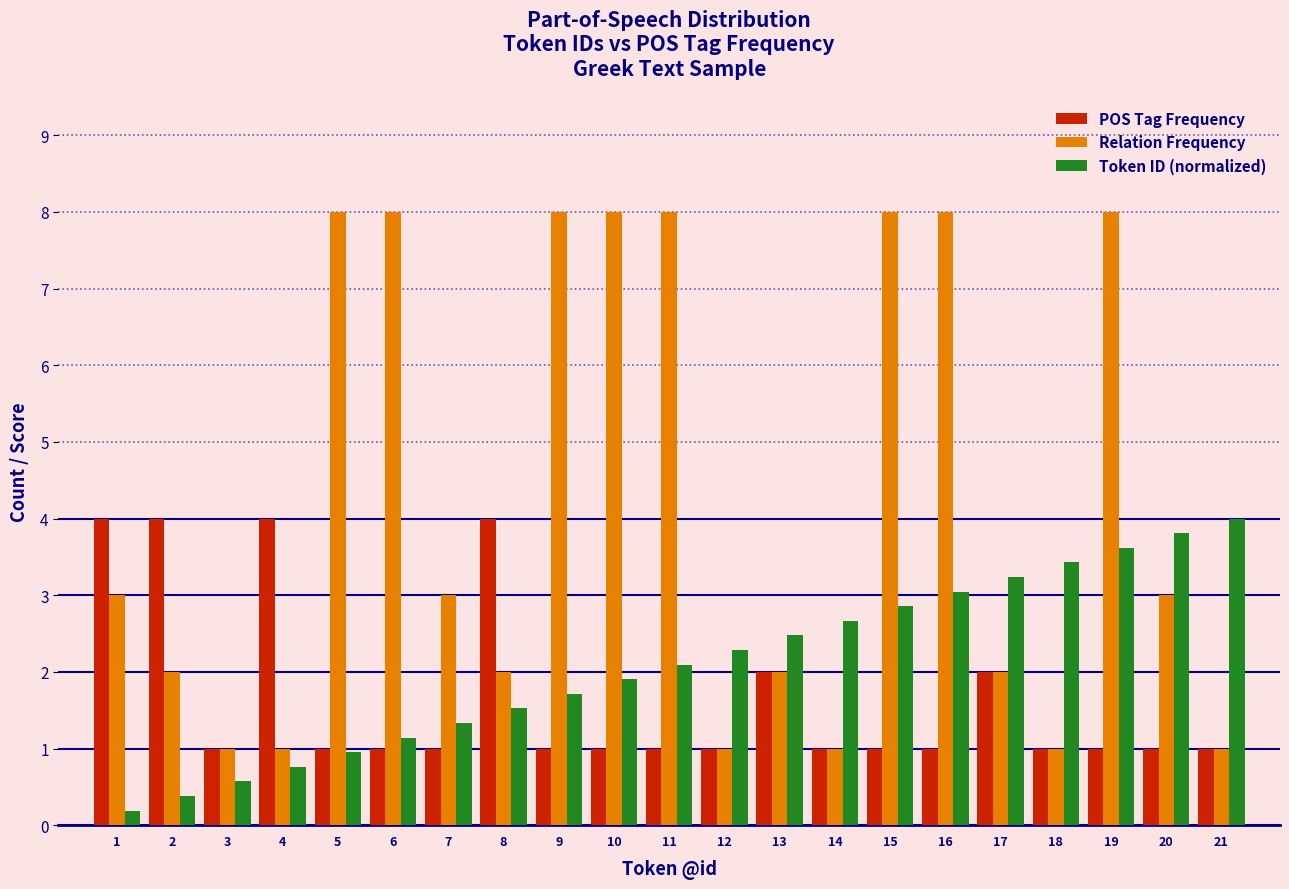

List the series in order of their overall mean, lowest first.

POS Tag Frequency, Token ID (normalized), Relation Frequency